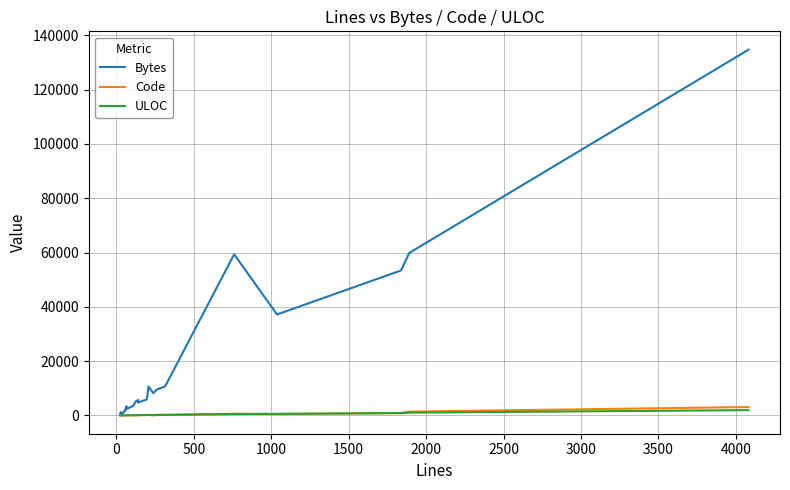

How many lines are shown in the chart?

3